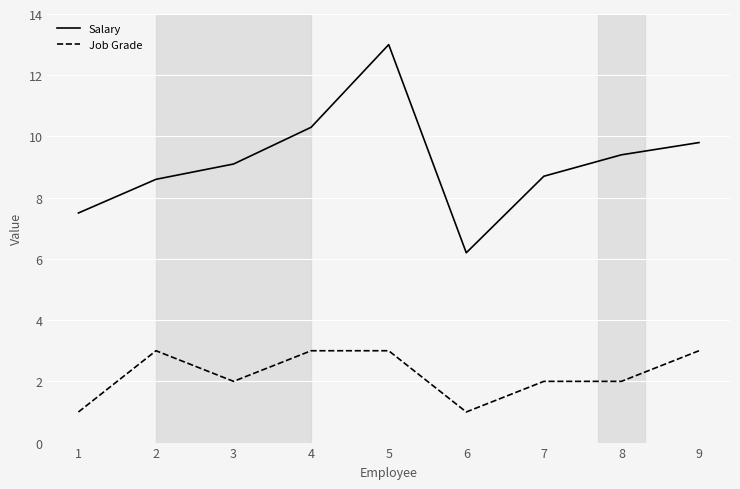

What are all the series names shown in the legend?

Salary, Job Grade